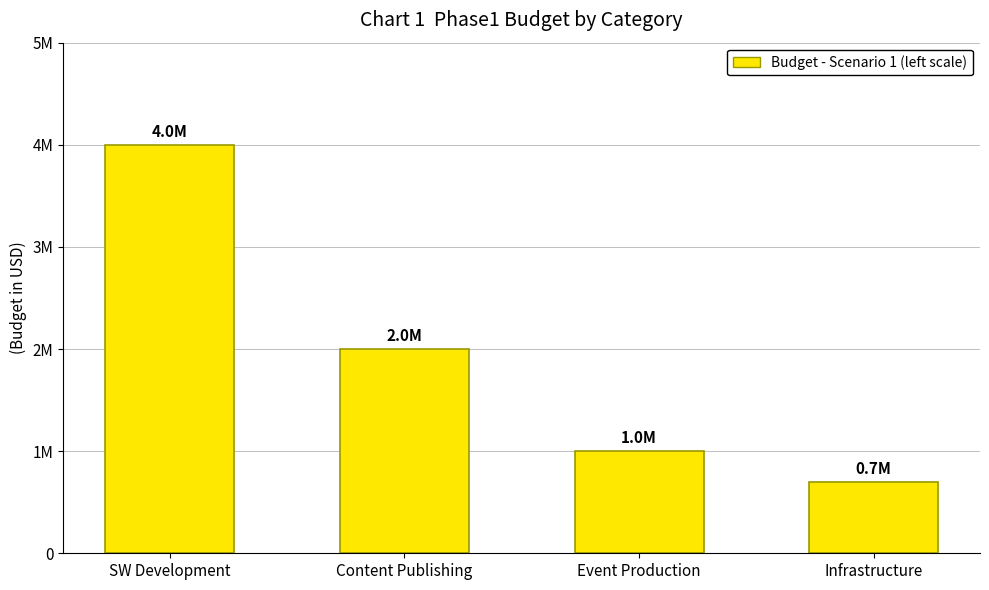

The chart shows a value of 1439366 at Event Production. True or false?

False